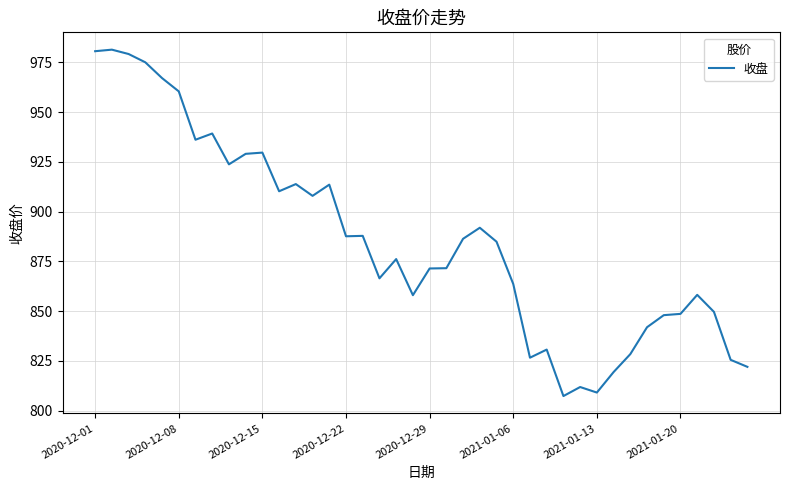

What is the sum of all values?

35420.2